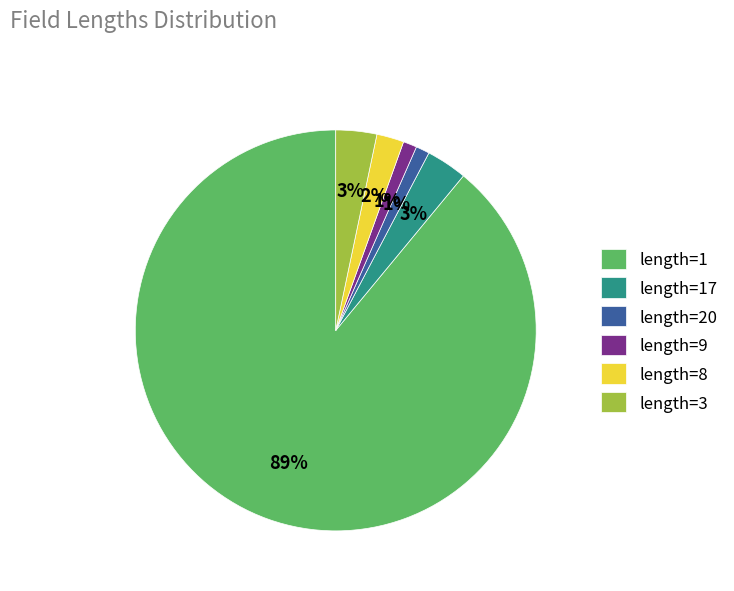

Which has a higher value, length=1 or length=17?

length=1